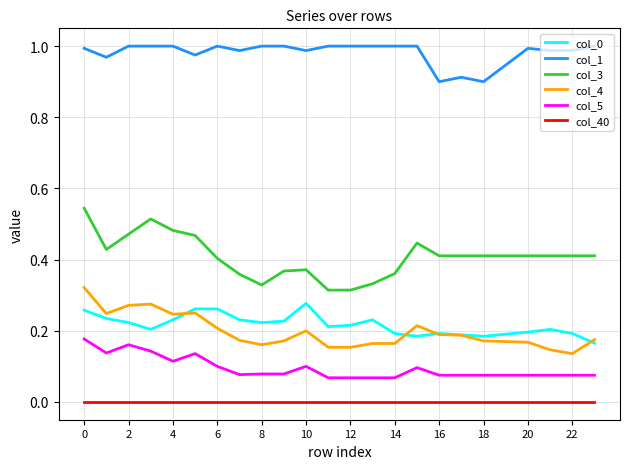

Which series has the widest spread of values?

col_3